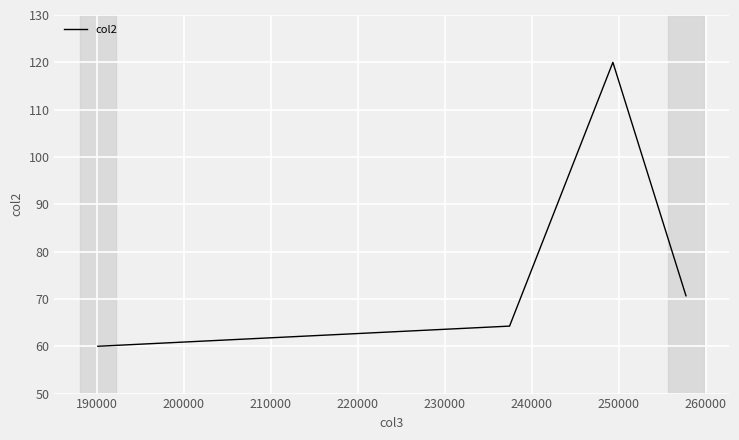

What is the difference between the maximum and minimum values?

60.0